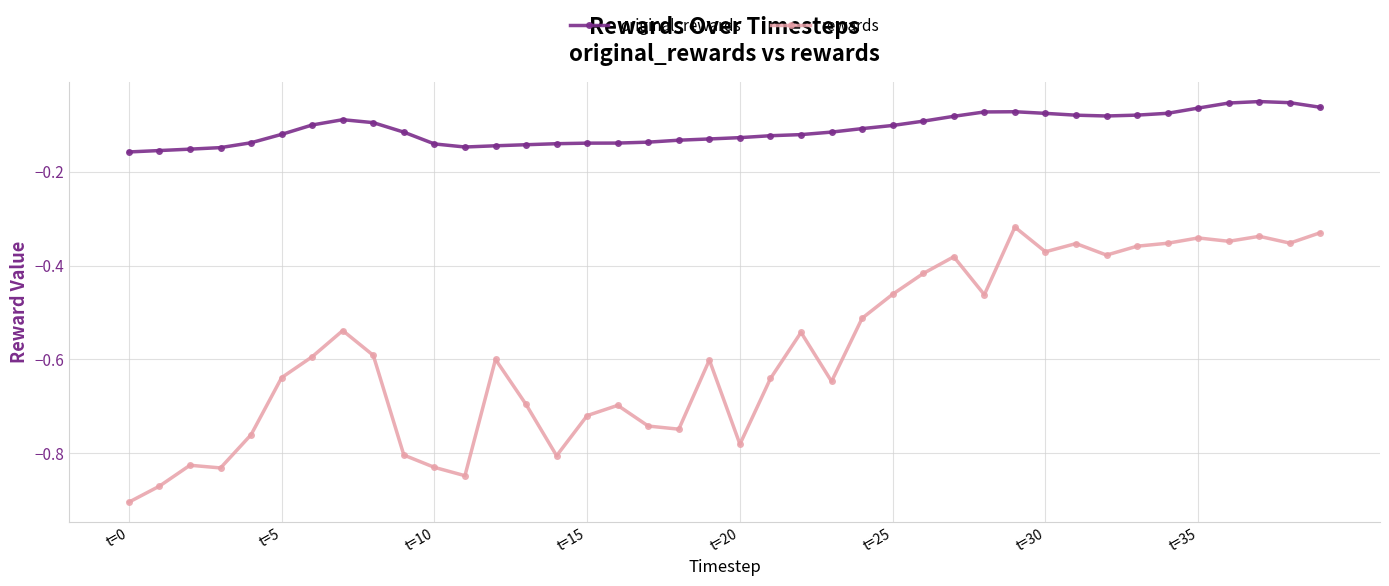

List the series in order of their peak value, highest first.

original_rewards, rewards